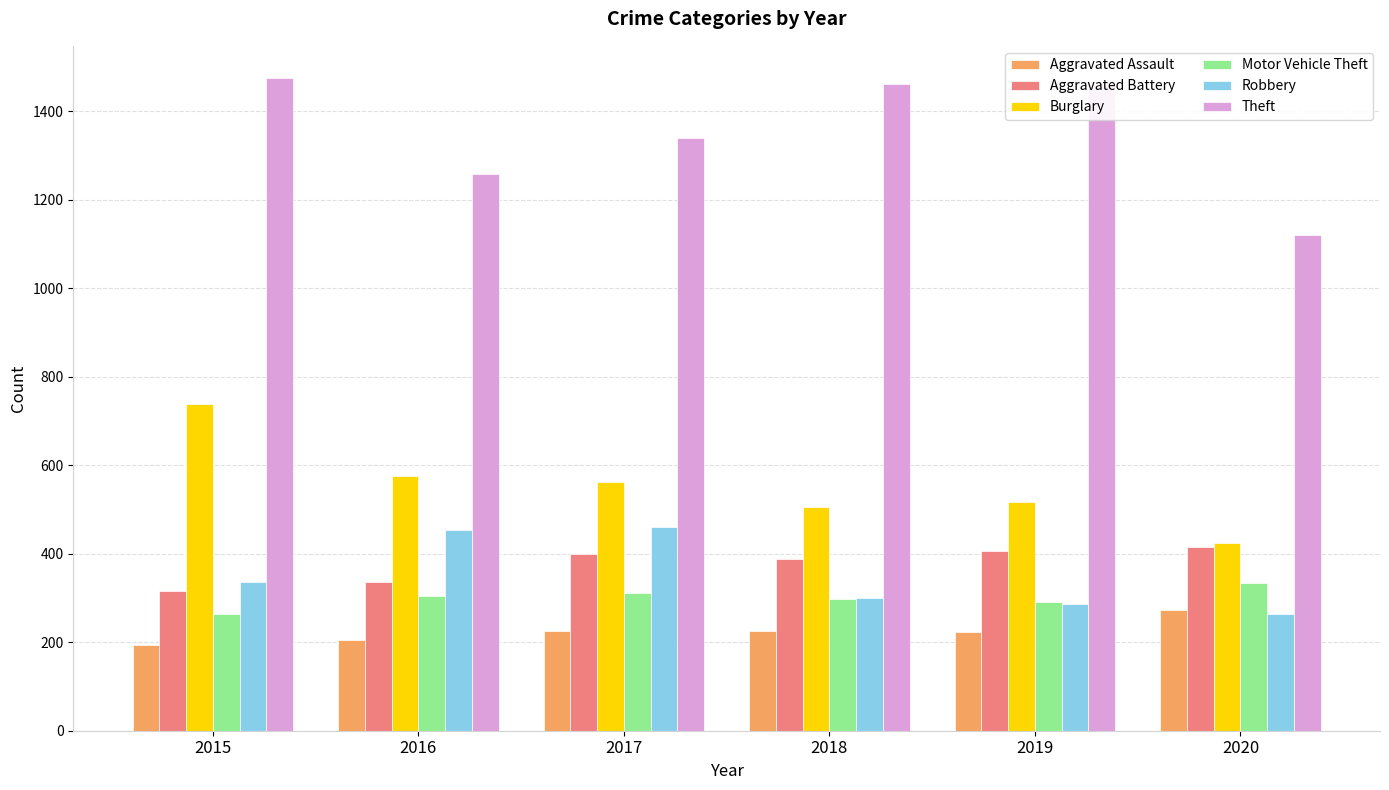

Is it true that Theft equals 1259 at 2016?

True